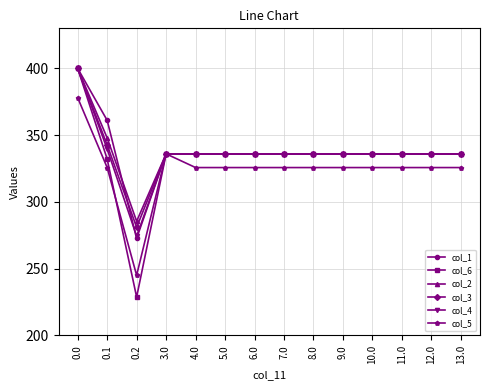

What is the sum of all col_3 values?

4719.7